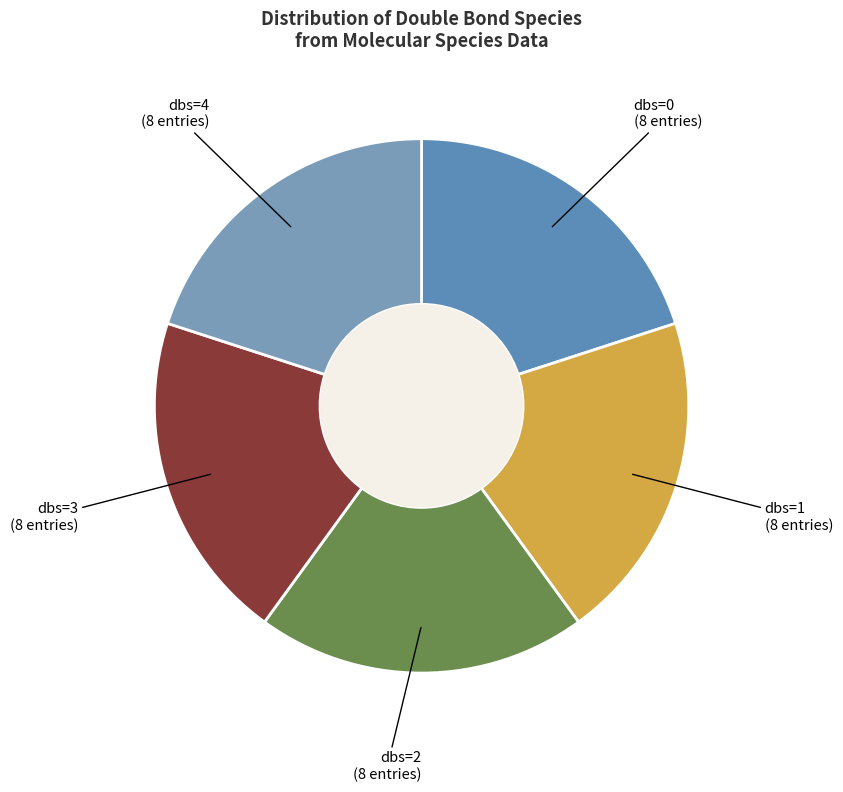

Approximately how many times larger is the value at dbs=3 compared to dbs=4?

1.0